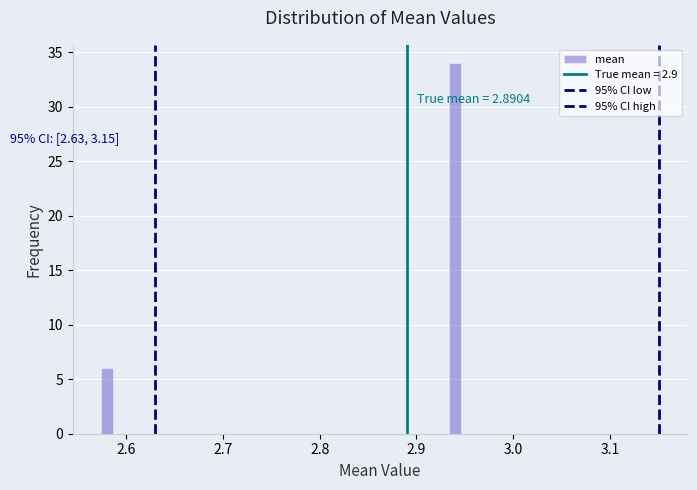

Around what value on the x-axis is the tallest bar? Give the approximate position of its centre, as read against the axis.

2.94